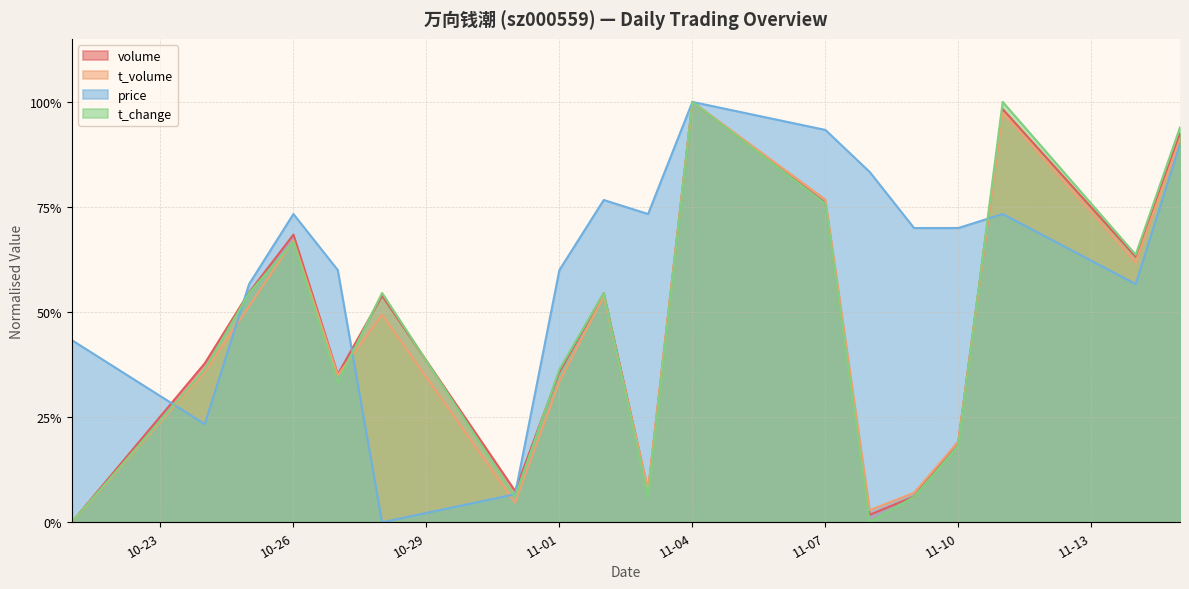

Which series has the largest total across all categories?

price